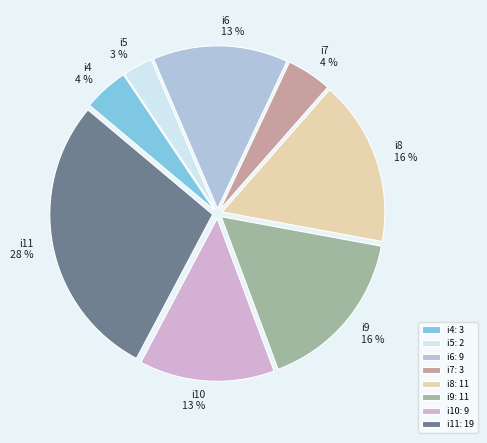

Which category has the smallest portion of the pie?

i5